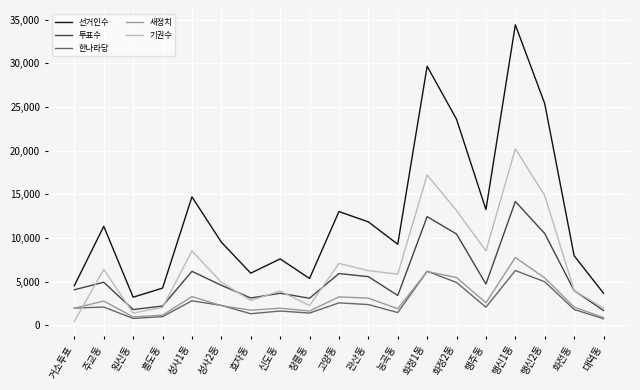

Where is the first local minimum for 투표수?

원신동